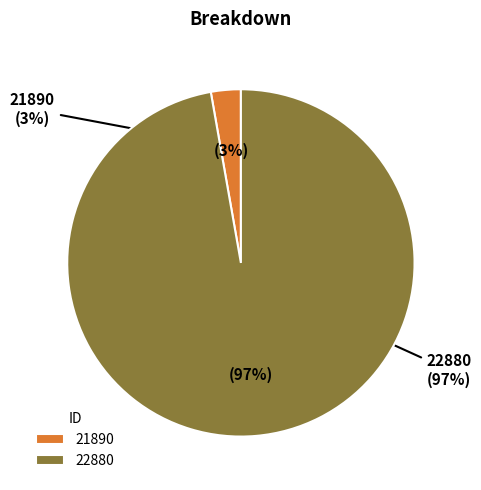

Is it true that 22880 is 97% of the pie?

True